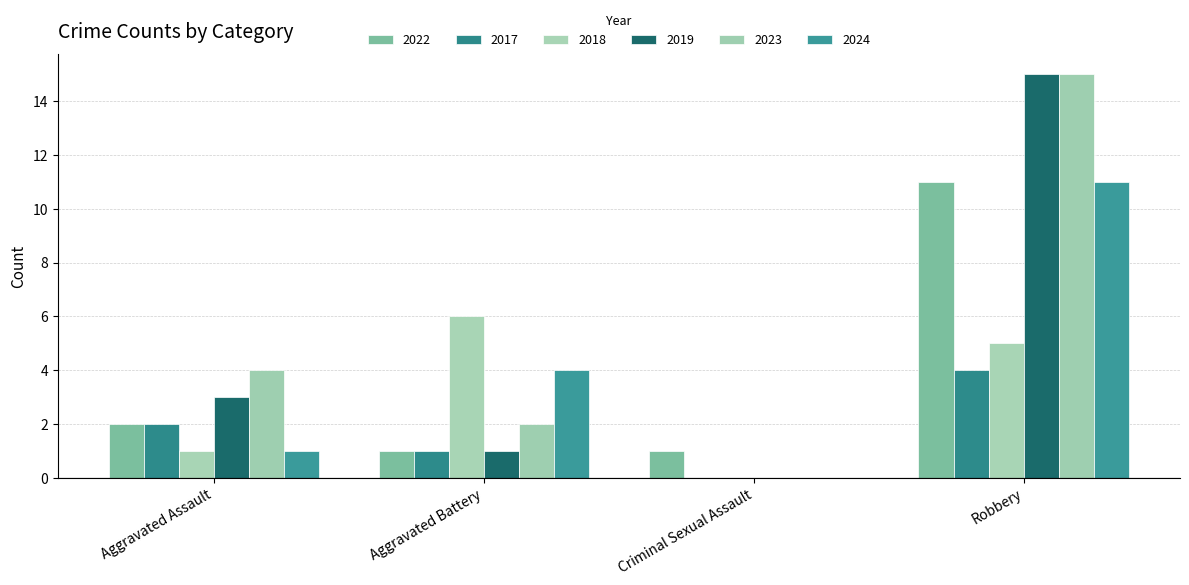

What position from the left is Aggravated Battery?

2